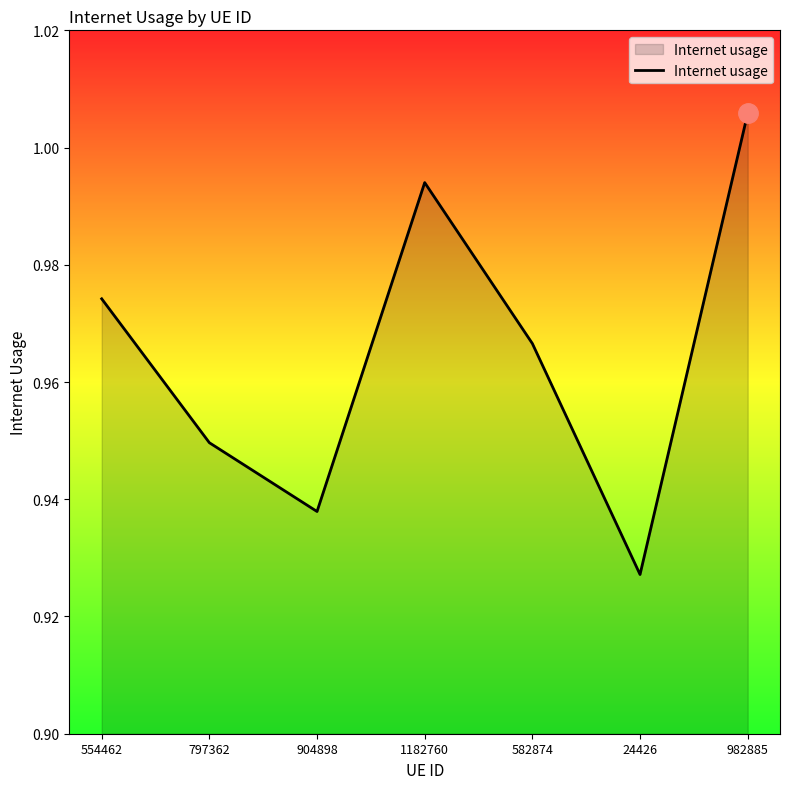

Rank the categories by value from highest to lowest.

982885, 1182760, 554462, 582874, 797362, 904898, 24426